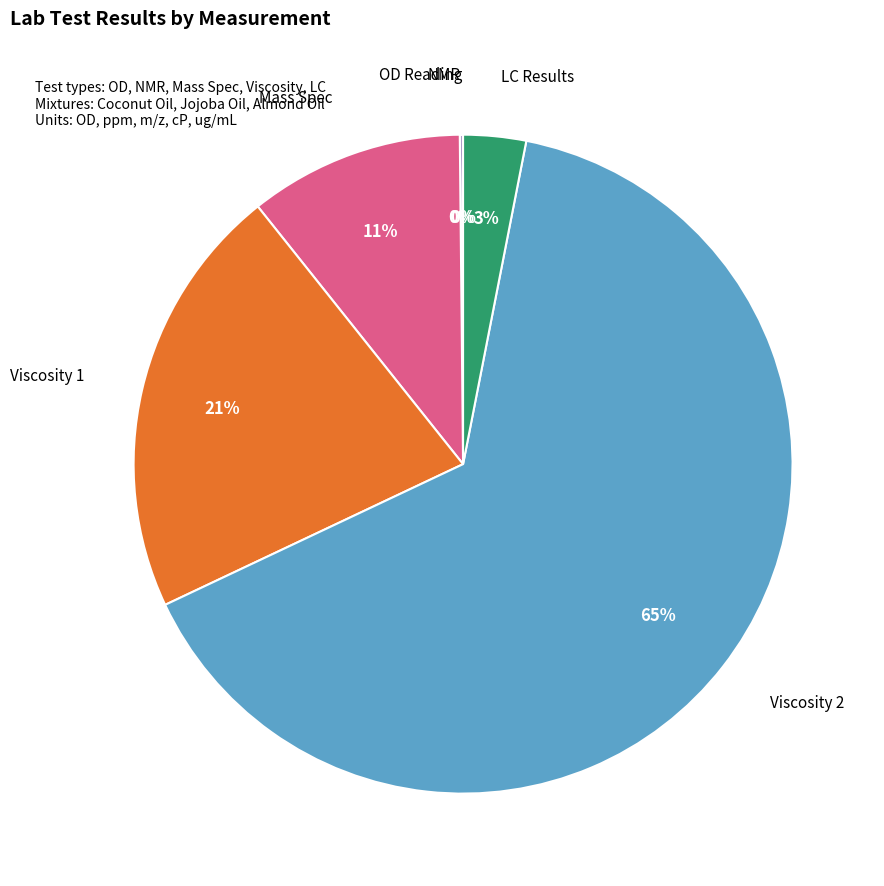

To the nearest percent, what is the average slice percentage?

17%